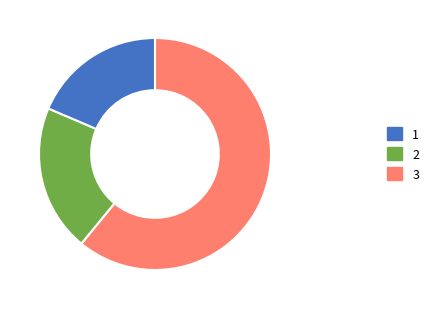

Is there any slice that represents more than half of the pie?

Yes